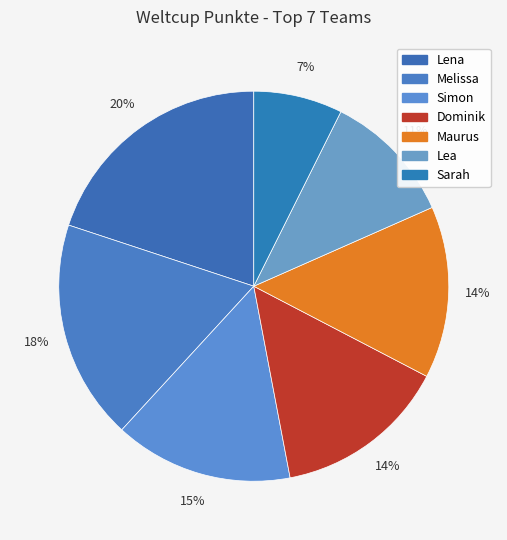

Count the number of slices in the pie.

7